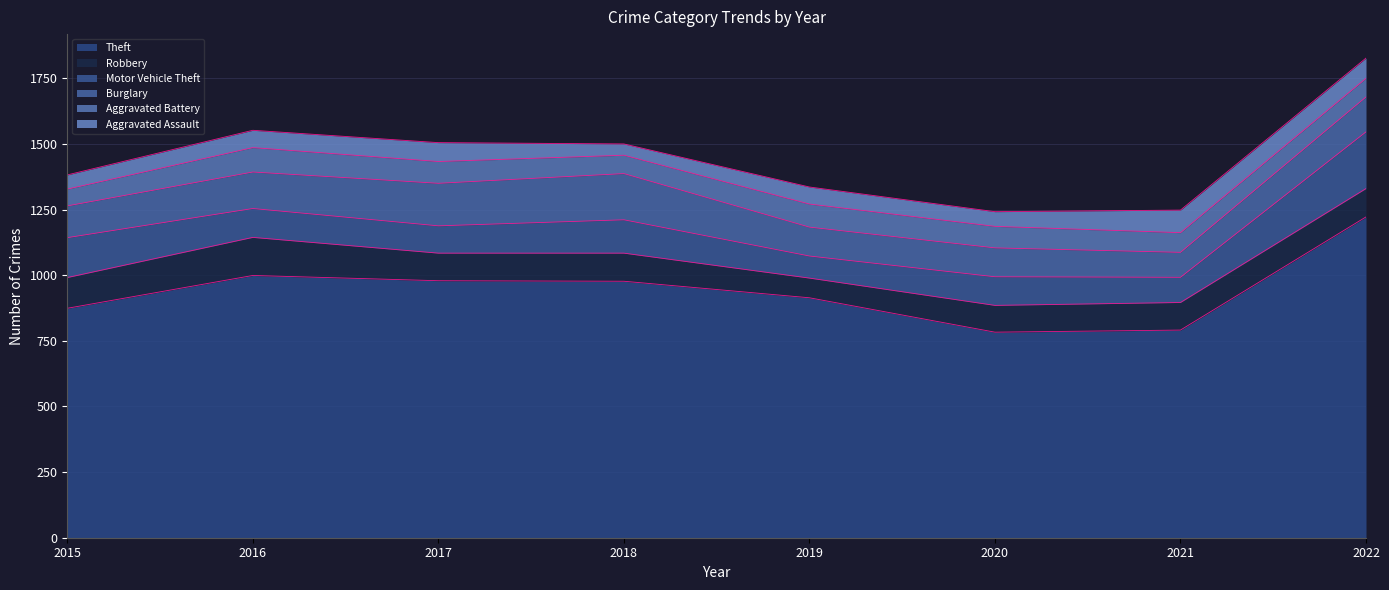

True or false: Burglary and Aggravated Battery cross at least once.

False